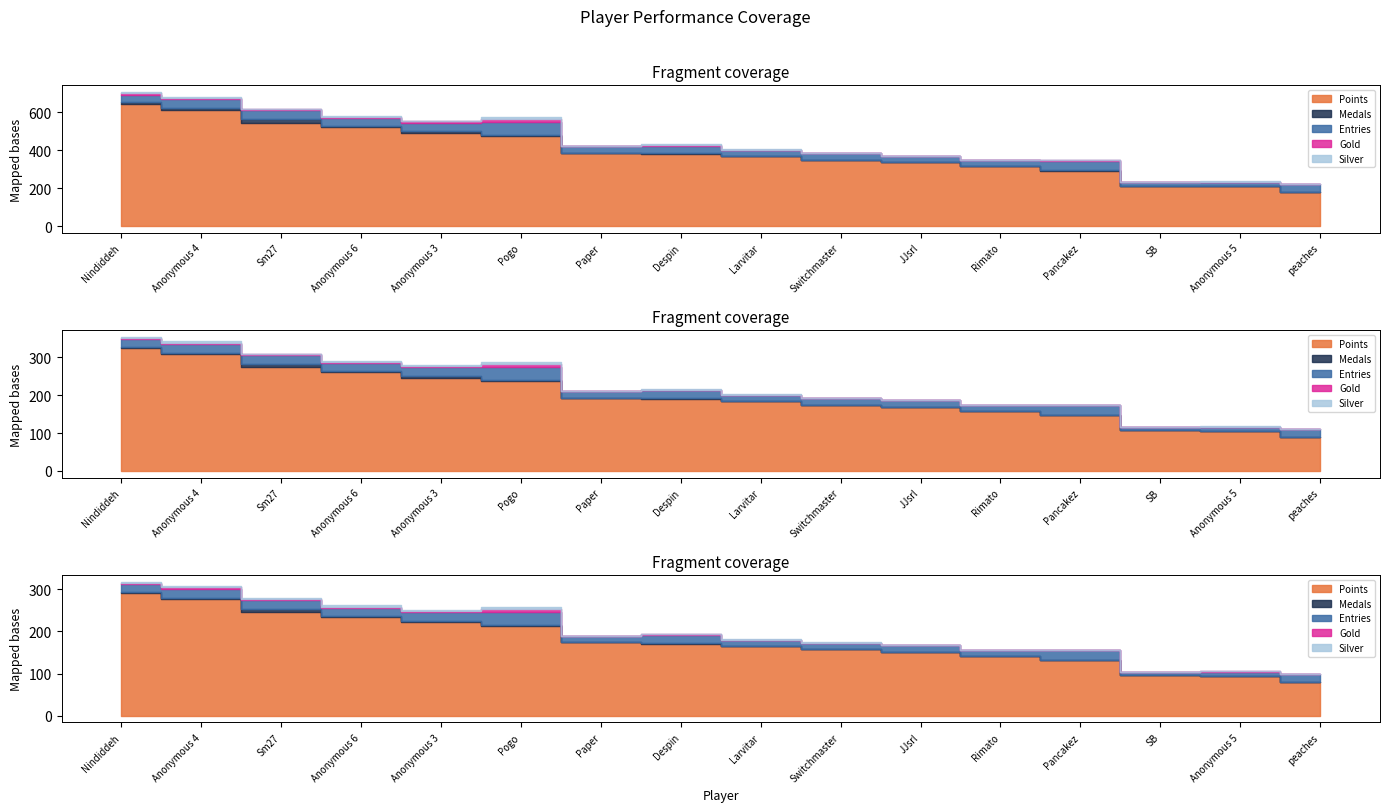

True or false: Points and Entries intersect in this chart.

False